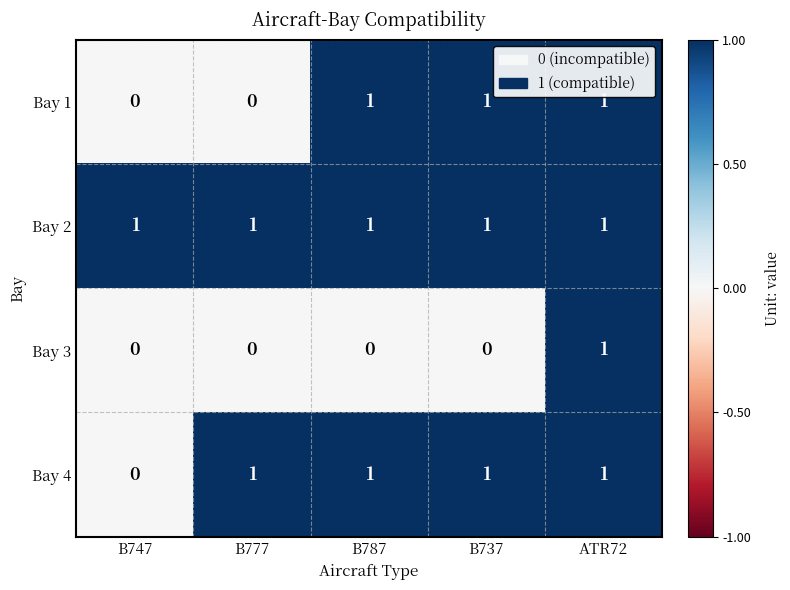

How many data points does each series have?

5